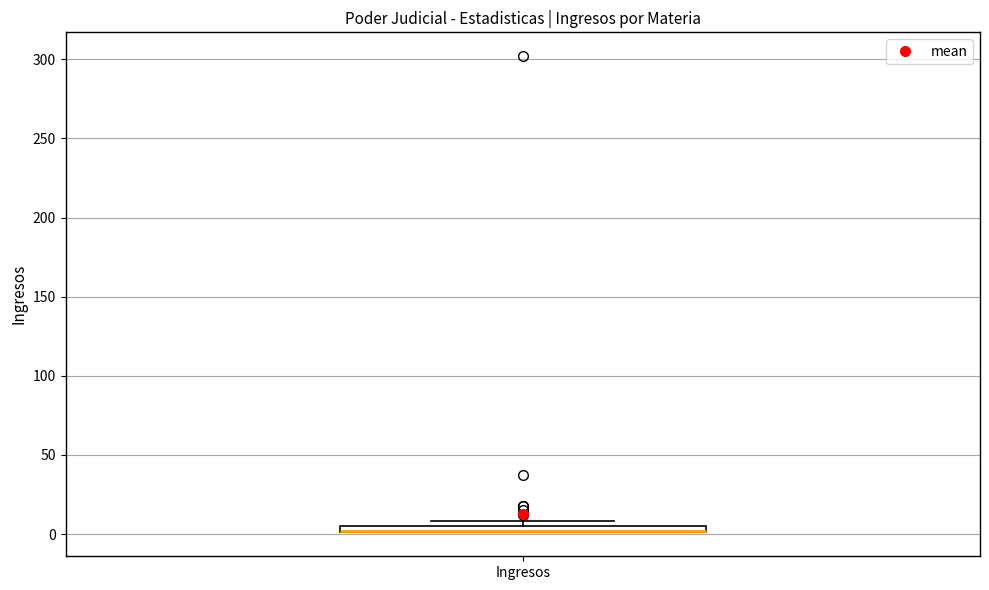

Where is the upper edge of the box for Ingresos on the y-axis? The values are not printed on the chart, so give them approximately, as read against the axis.

5